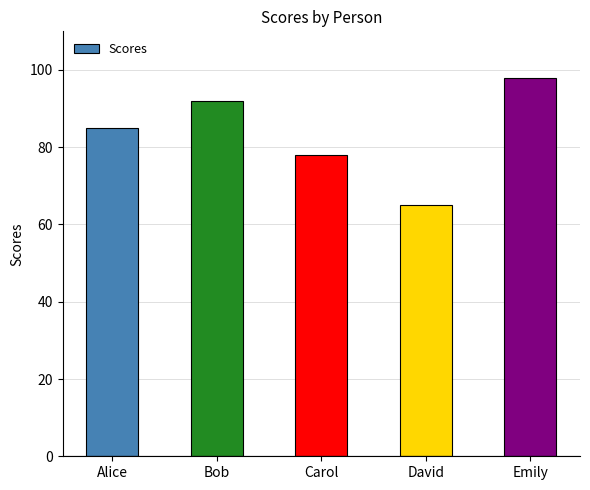

Read the value at Alice.

85